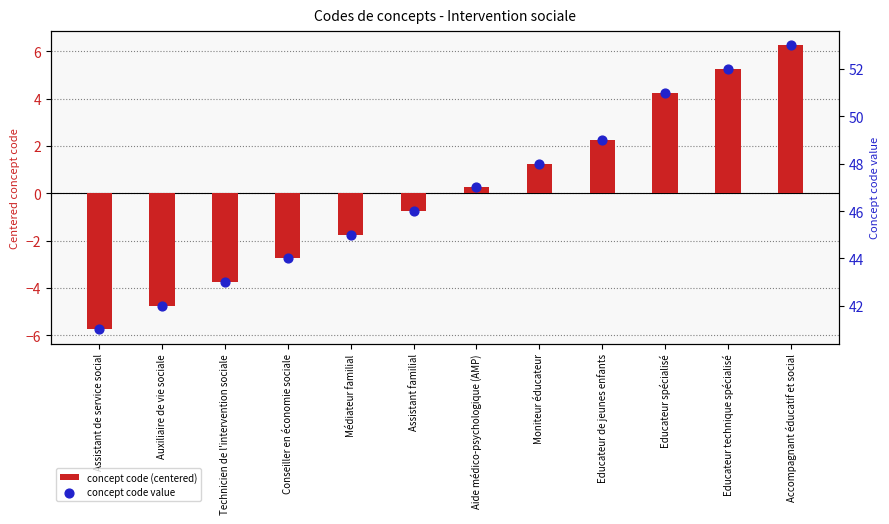

At how many categories does at least one series exceed 26?

12